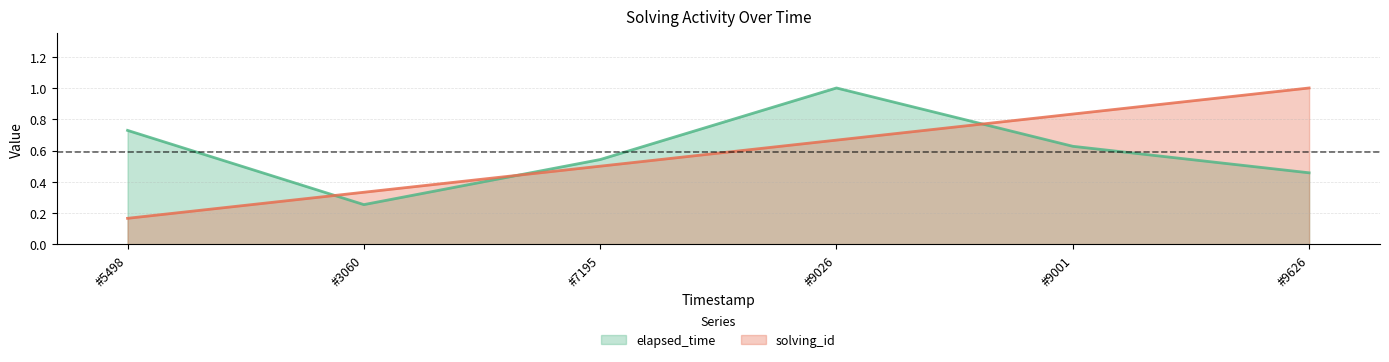

What is the value of the solving_id point at the 1st from the left?

0.2